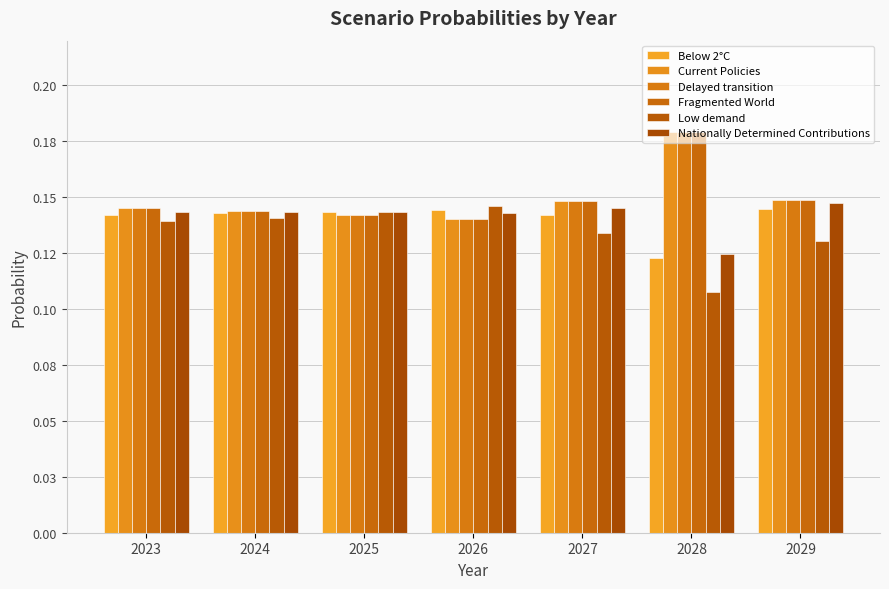

Are the bars horizontal?

No